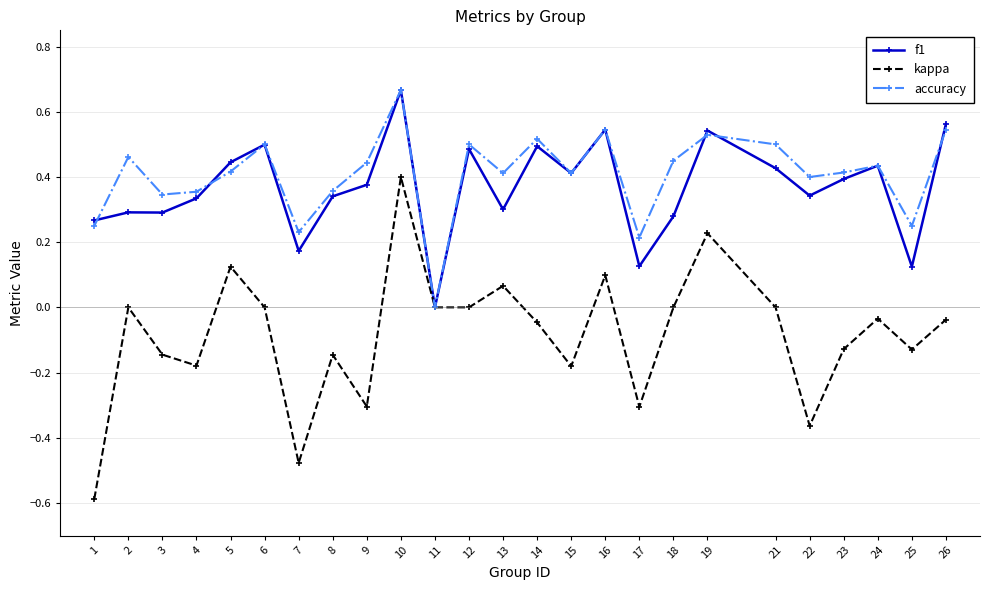

At which category does accuracy reach its first local peak?

2